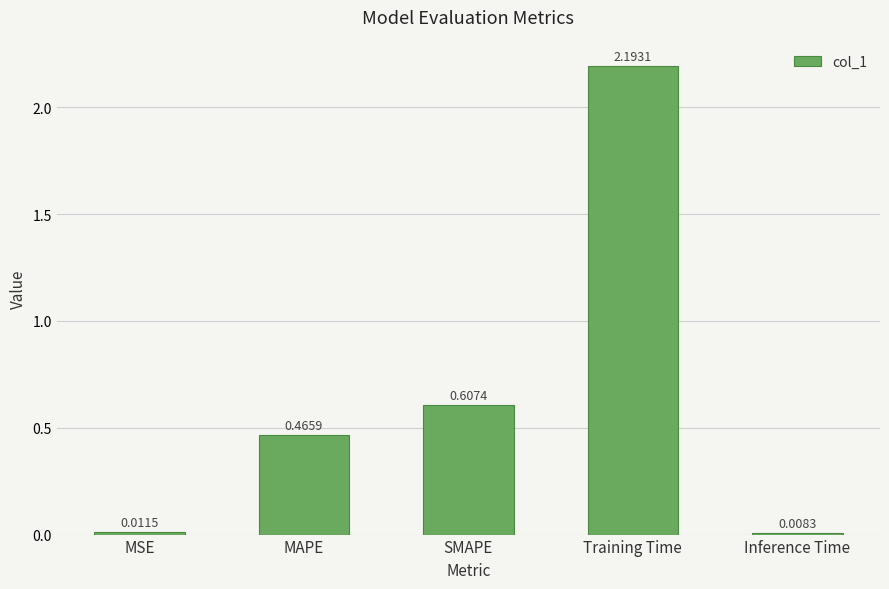

What is the label of the 1st bar from the left?

MSE